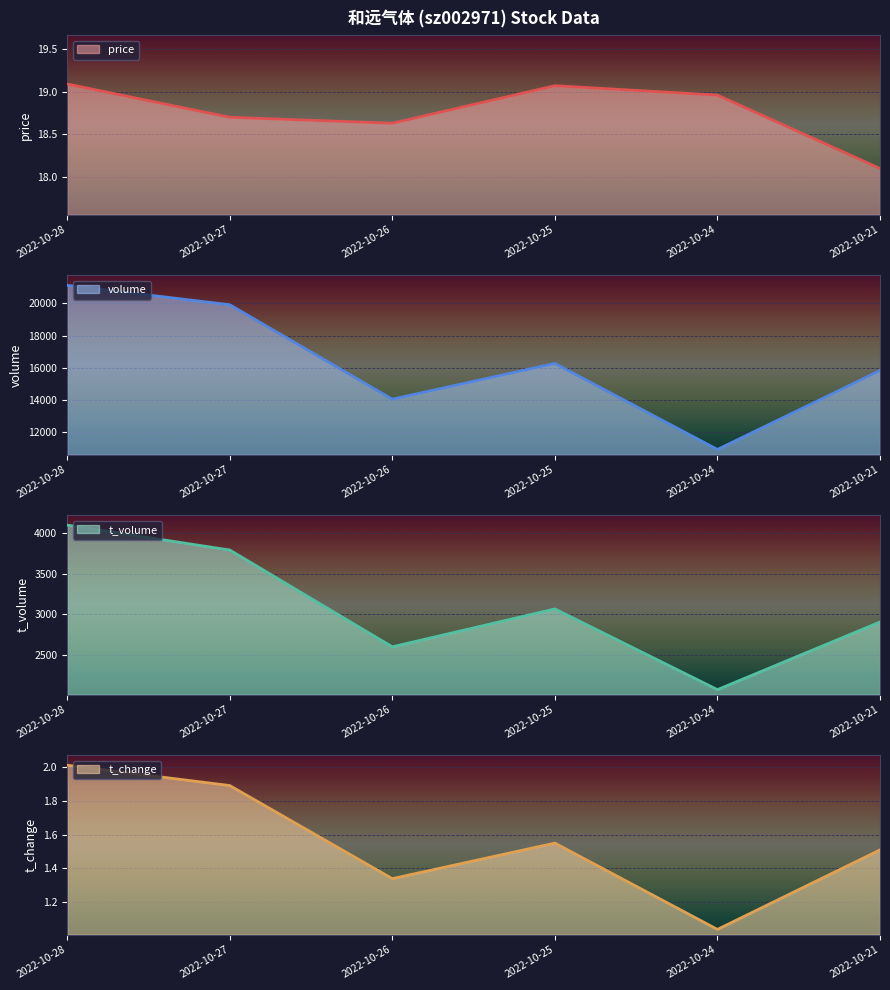

What is the difference between the t_change values at 2022-10-27 and 2022-10-25?

0.3